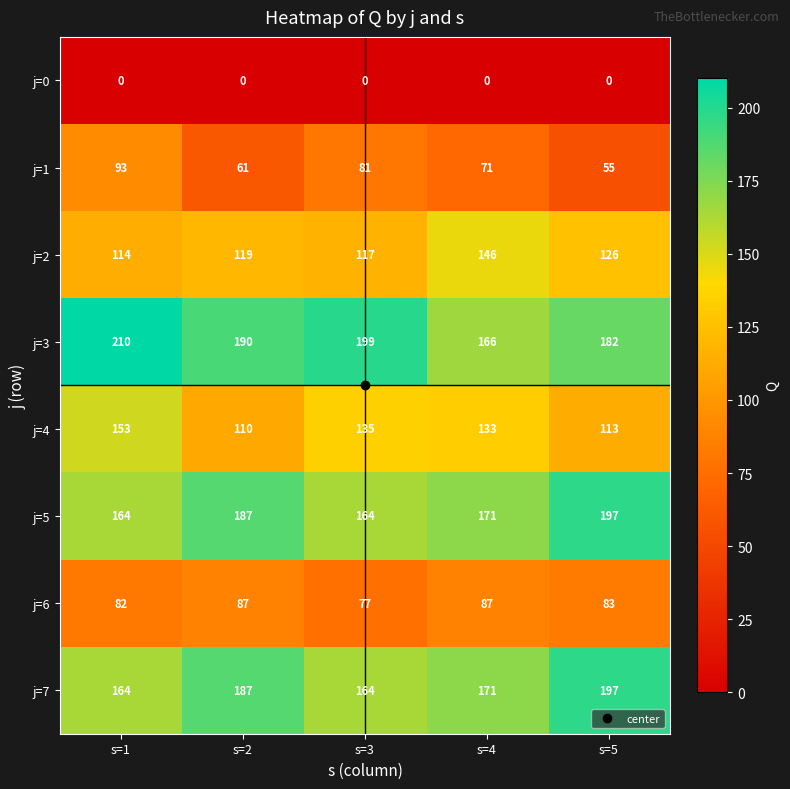

What is the highest value of the j=5 series?

197